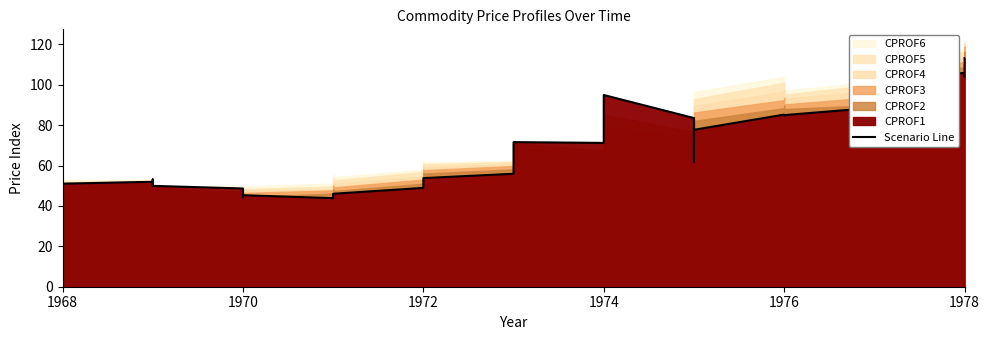

What is the difference between the maximum and minimum values?

69.4